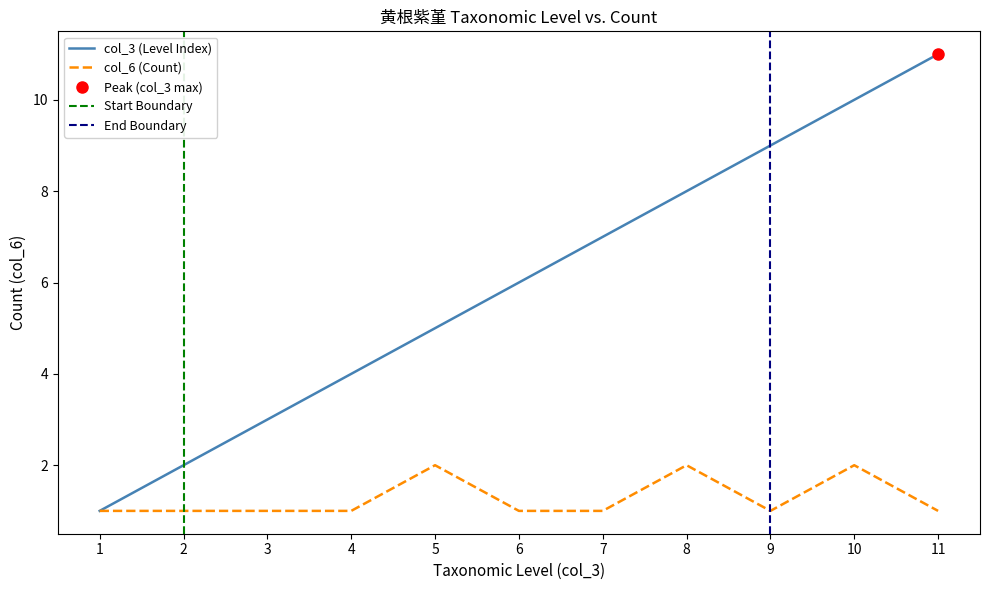

Where does the col_3 series first go above 6?

7